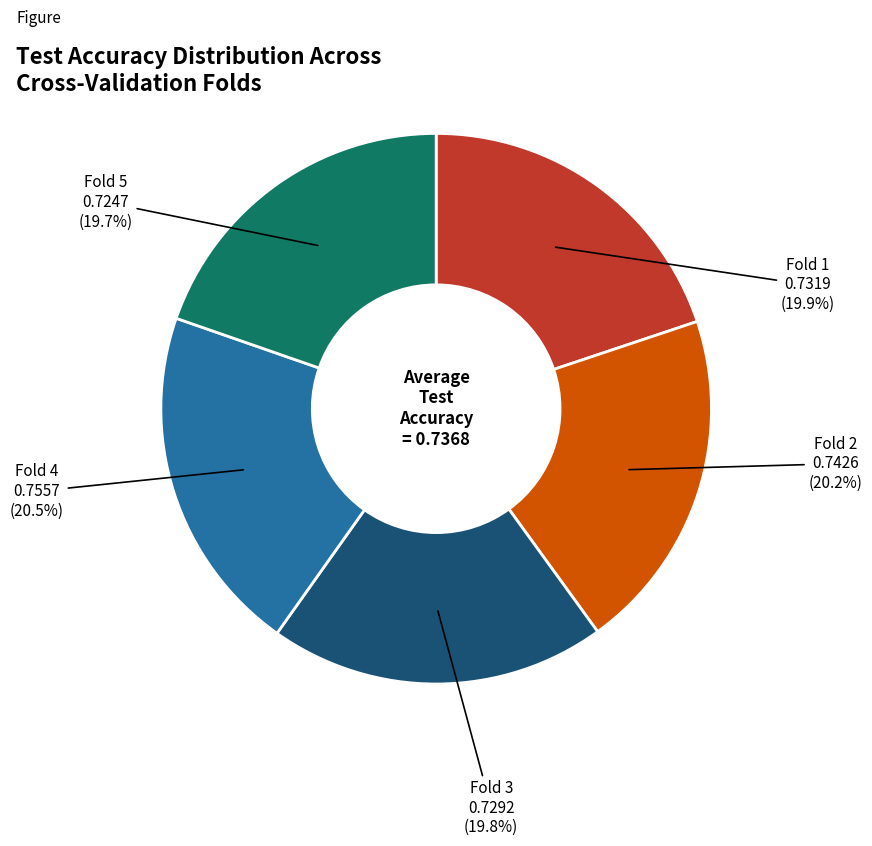

Does any single category account for the majority?

No